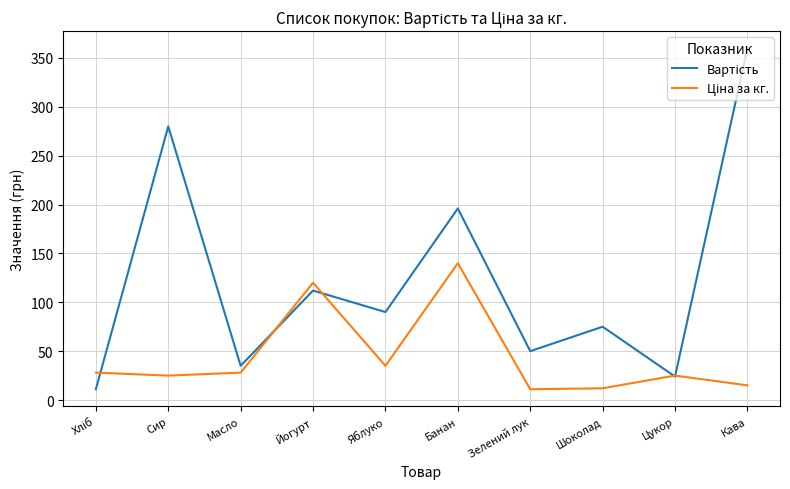

What position from the left is Кава?

10